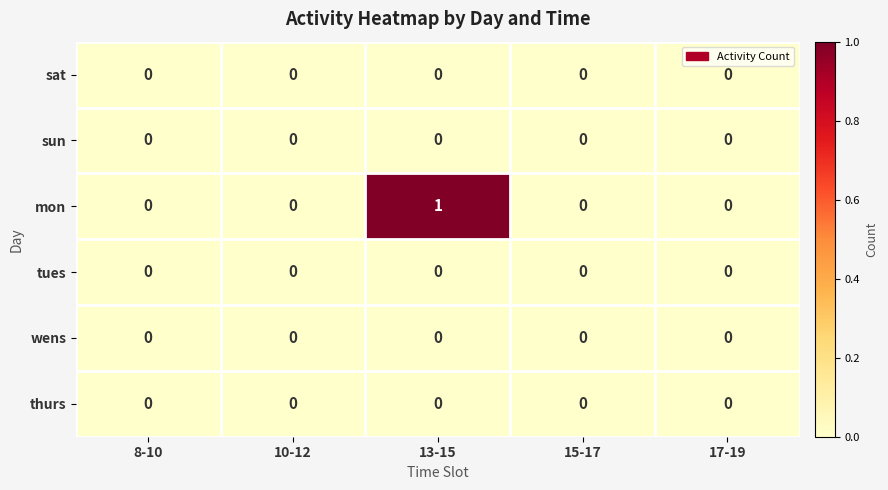

Which series changed the most between 13-15 and 15-17?

mon